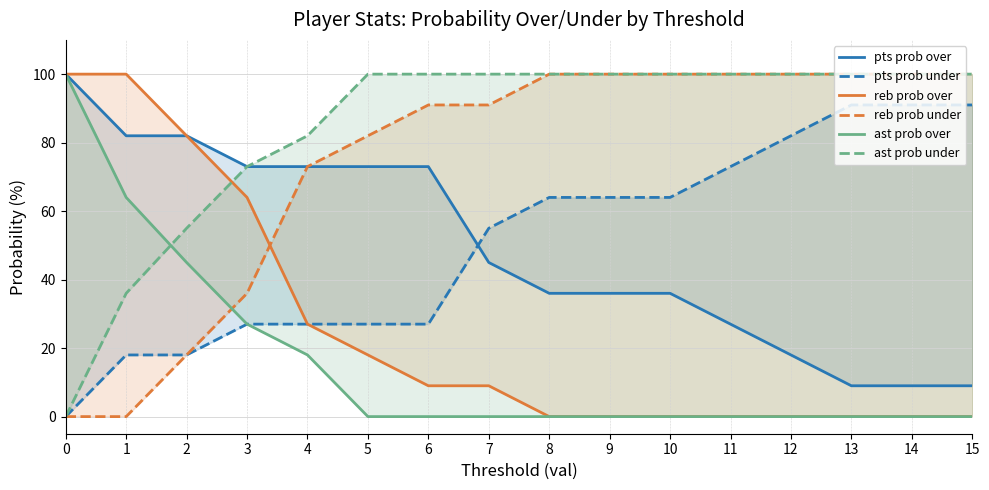

True or false: reb prob over and ast prob over cross at least once.

False